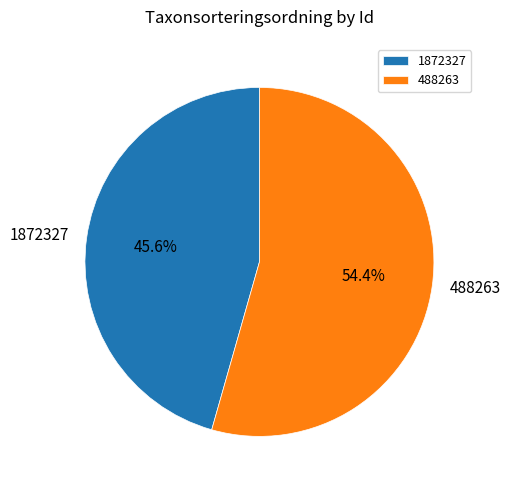

What is the ratio of the value at 1872327 to the value at 488263?

0.8